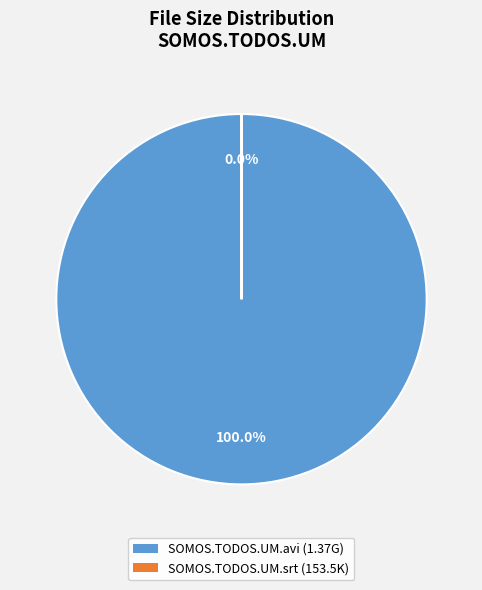

Is there any slice that represents more than half of the pie?

Yes